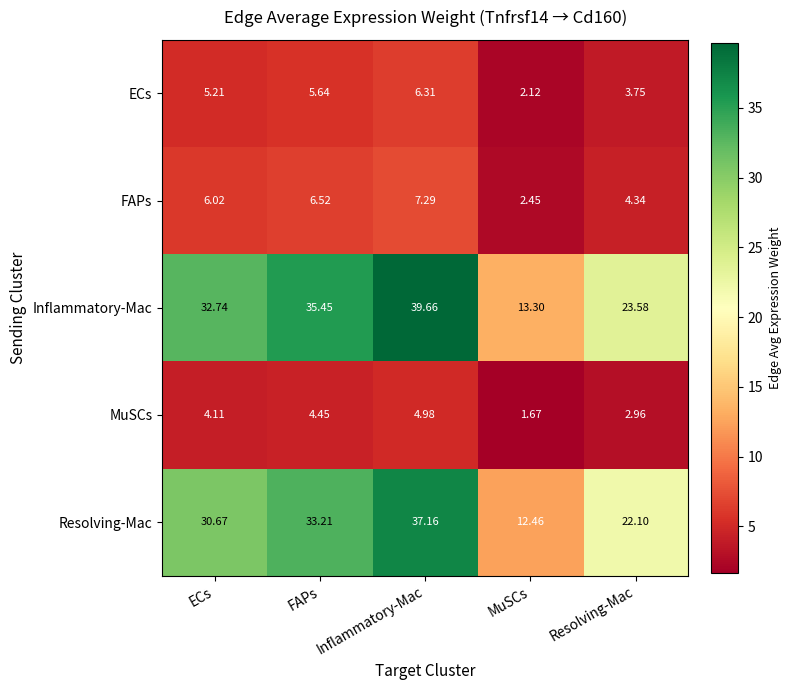

Which series has the largest total across all categories?

Inflammatory-Mac